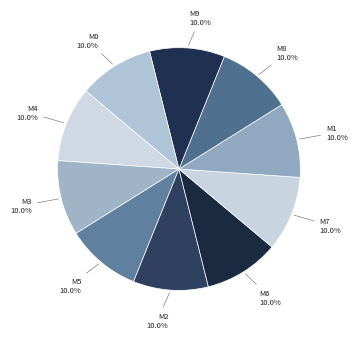

How many slices are in this pie chart?

10